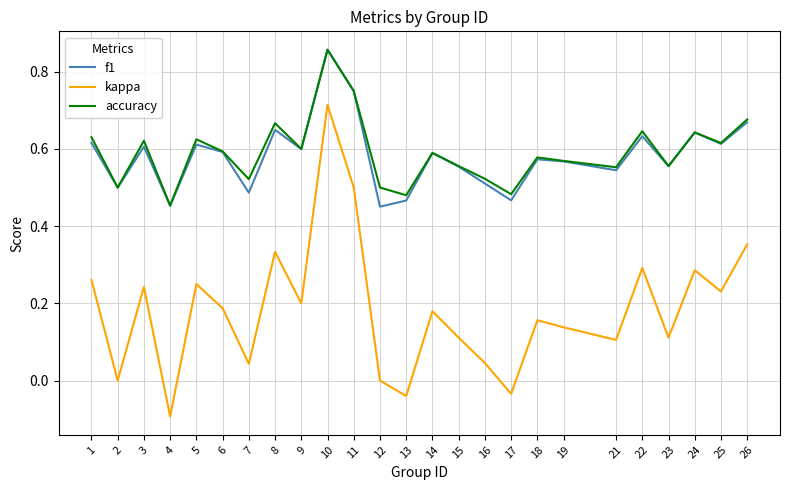

True or false: kappa and accuracy cross at least once.

False